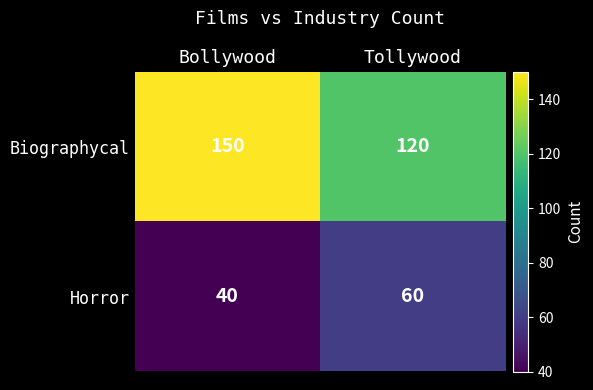

What value does the Biographycal series have at Bollywood, to the nearest 5?

150